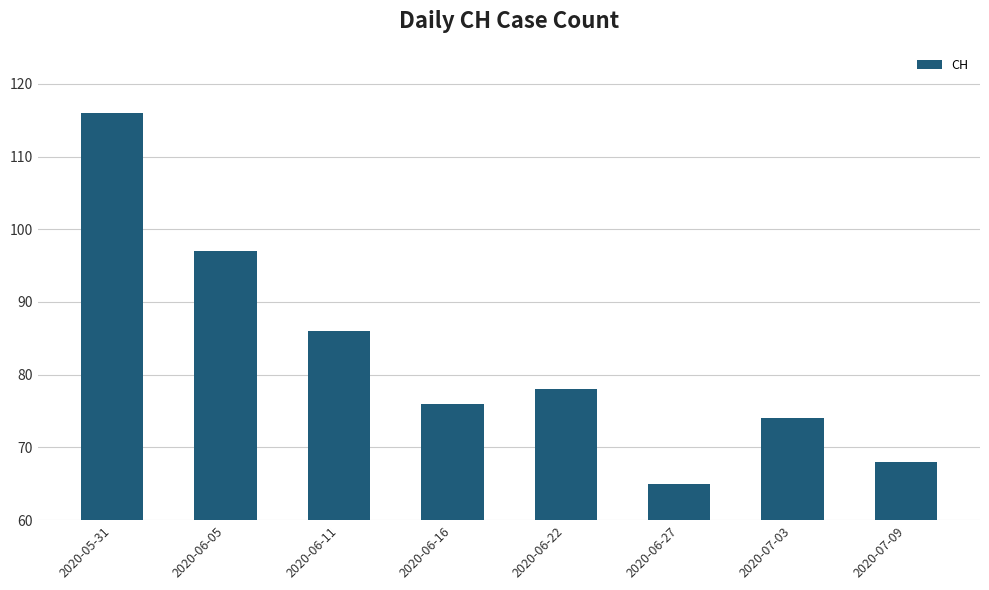

What is the difference between the second highest and second lowest values?

29